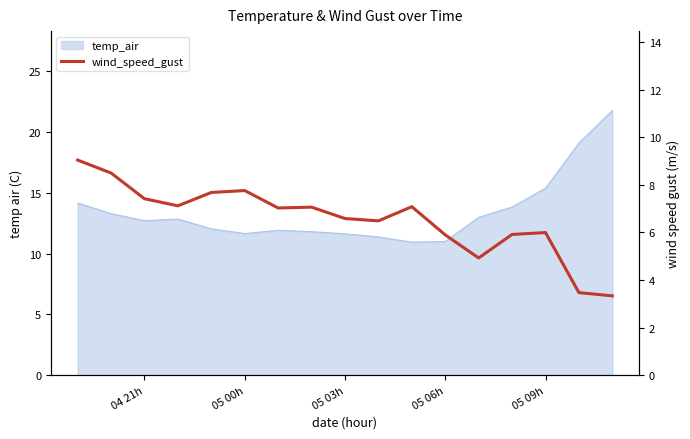

What is the smallest value displayed?

3.3